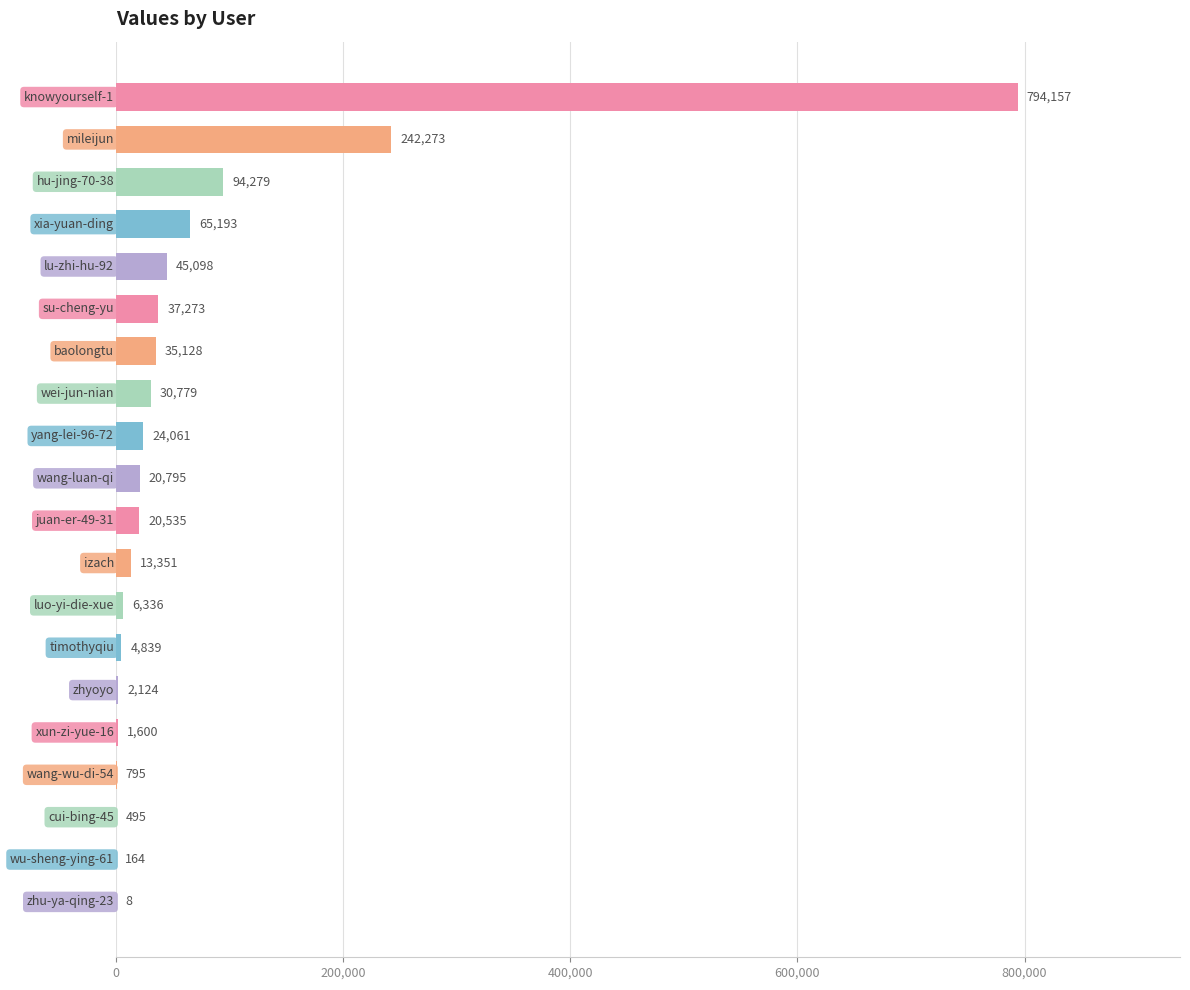

What is the sum of all values?

1439283